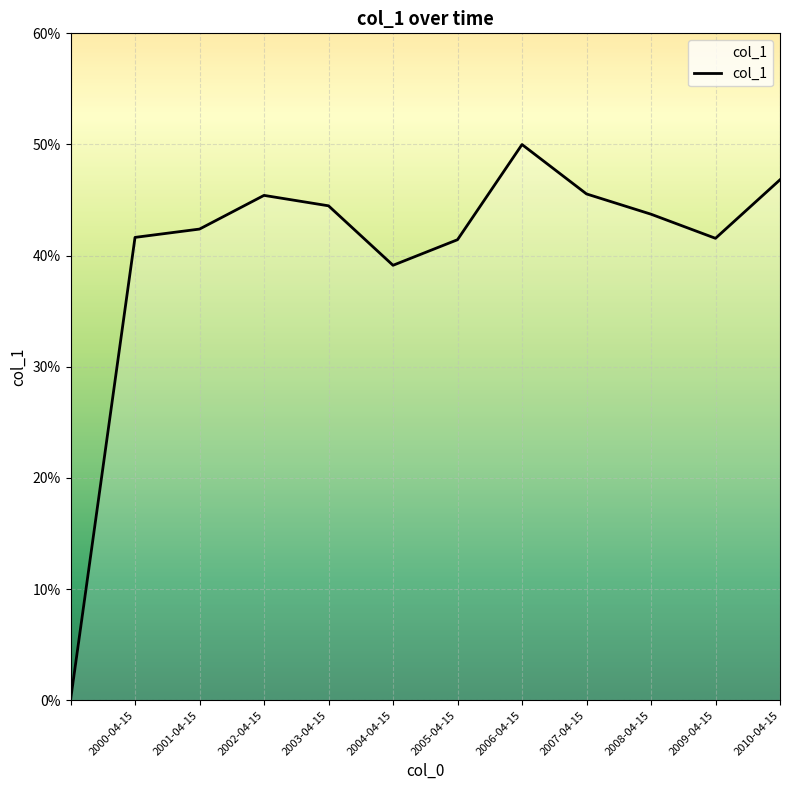

What is the difference between the second highest and minimum values?

0.5